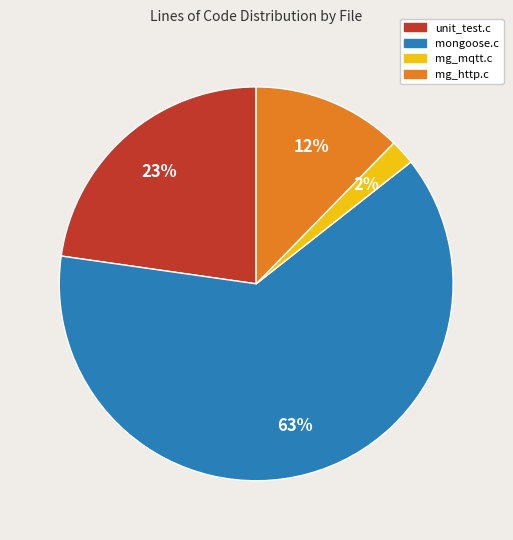

To the nearest percent, what portion does mg_mqtt.c represent?

2%